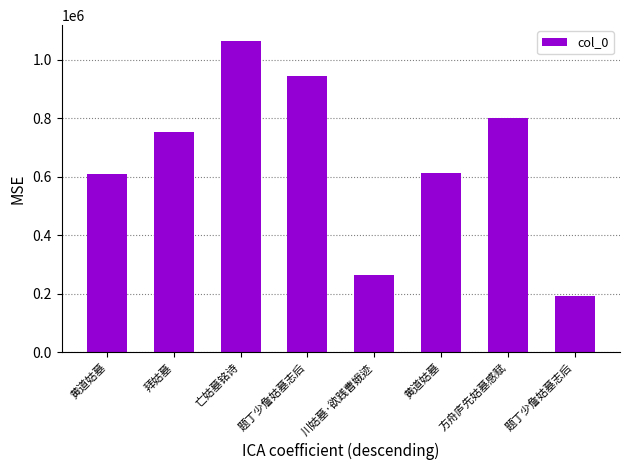

What is the difference between the maximum and minimum values?

873740